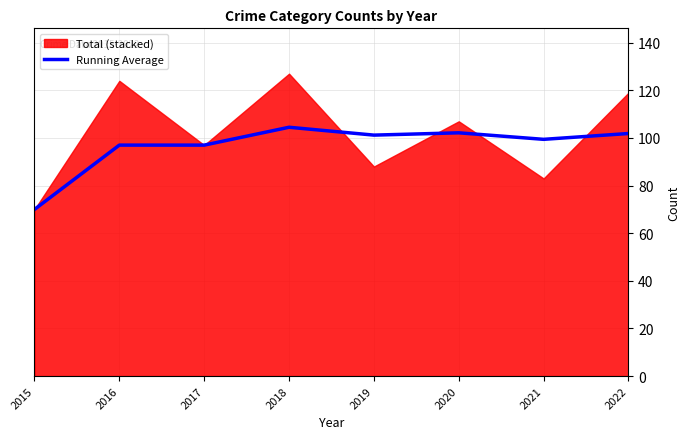

Reading right to left, what are all the values shown in this chart?

2022=101.9	2021=99.4	2020=102.2	2019=101.2	2018=104.5	2017=97.0	2016=97.0	2015=70.0